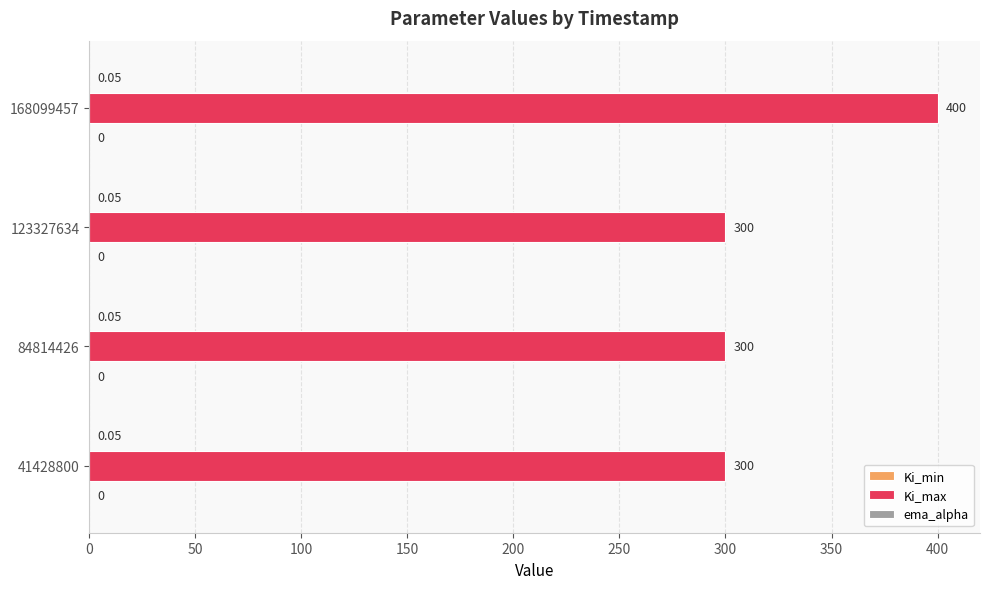

At which category is the sum across all series the highest?

168099457